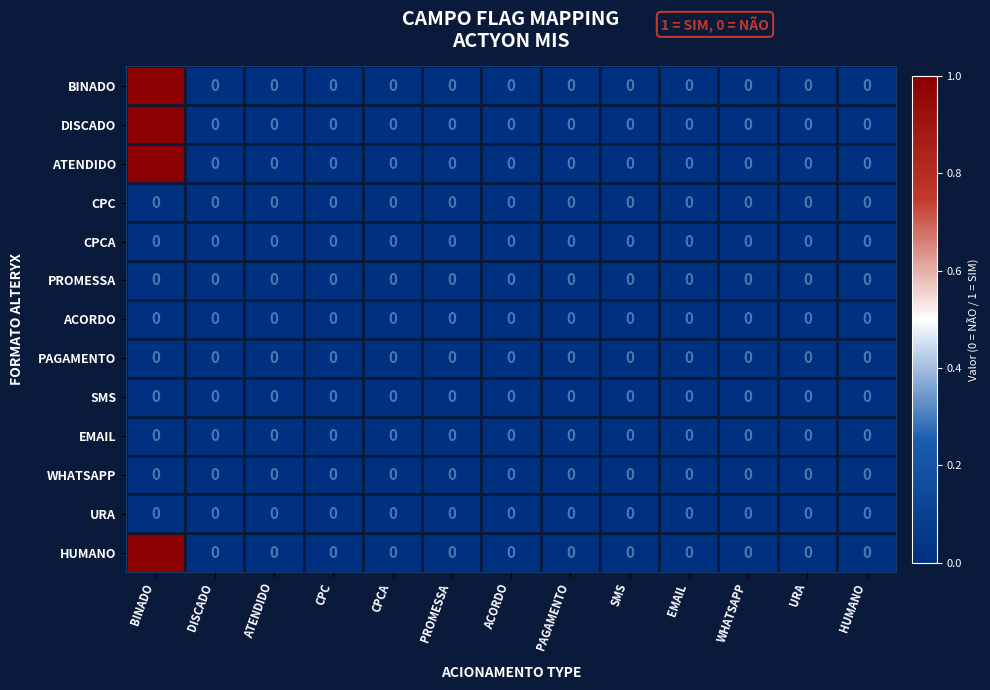

The BINADO series shows 0 at WHATSAPP. True or false?

True